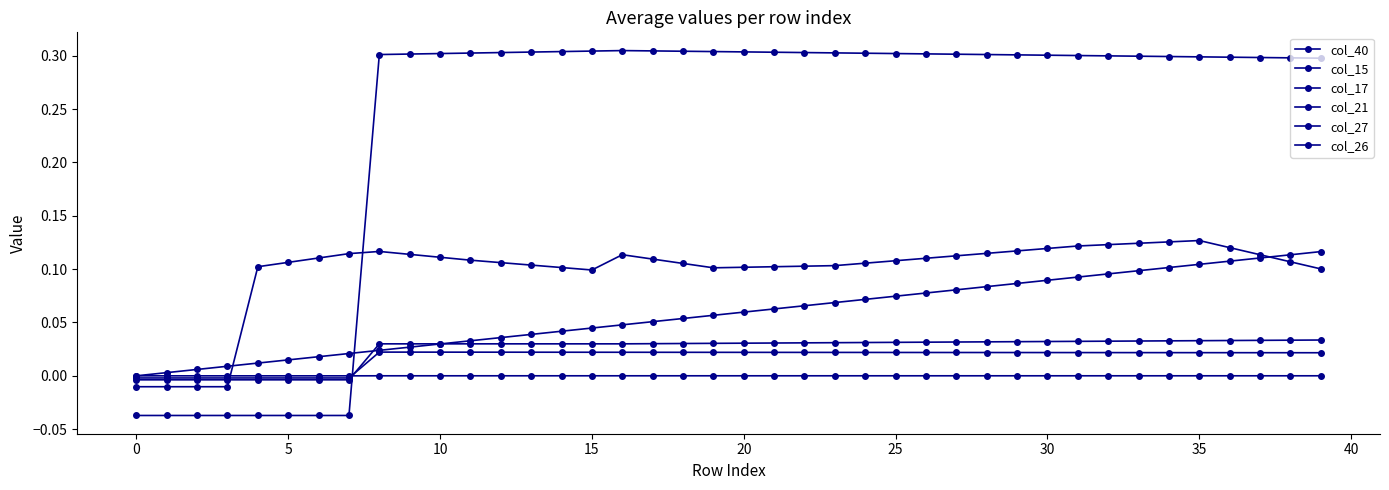

Which category has the highest value across all series?

16